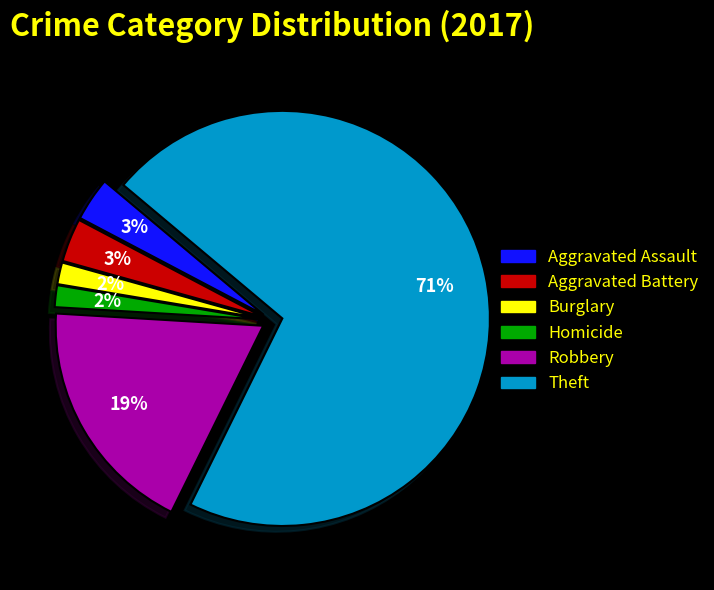

Which category has the biggest portion of the pie?

Theft